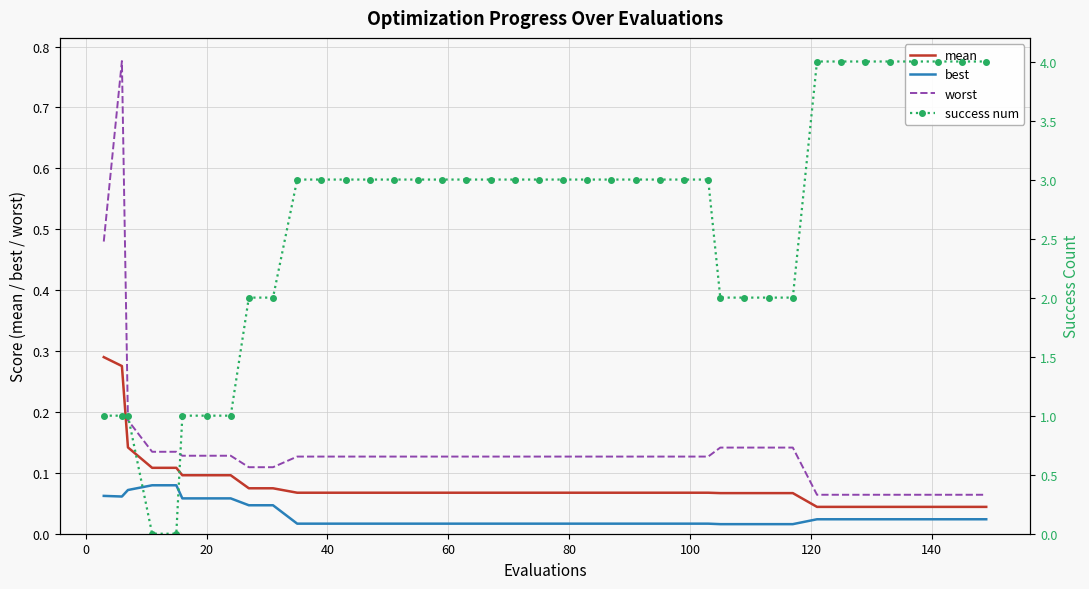

True or false: best and worst cross at least once.

False